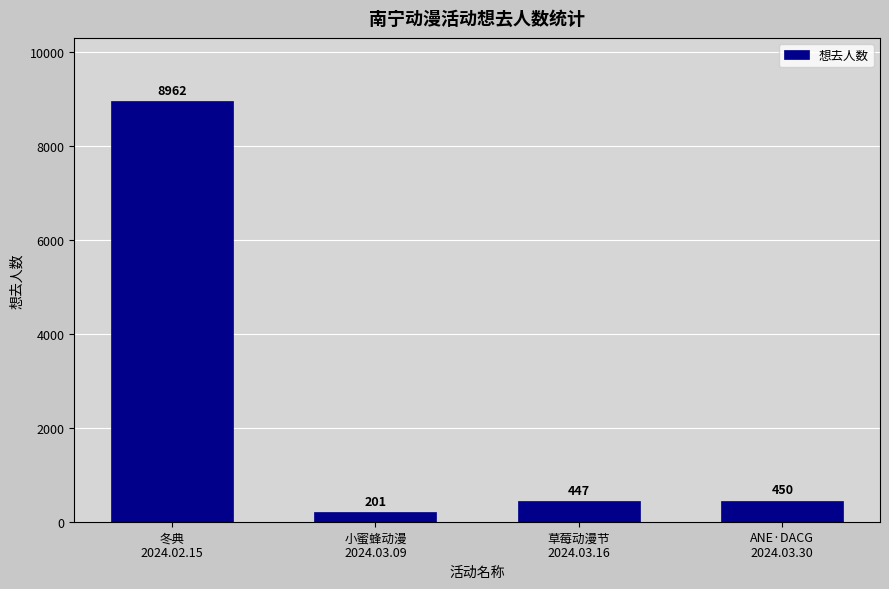

True or false: the data shows 447 at 草莓动漫节
2024.03.16.

True